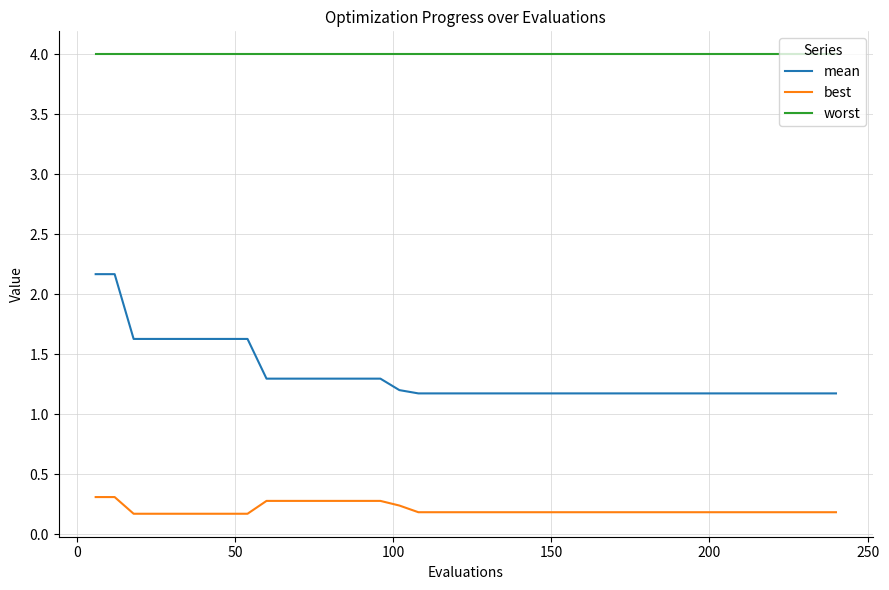

True or false: worst and mean intersect in this chart.

False